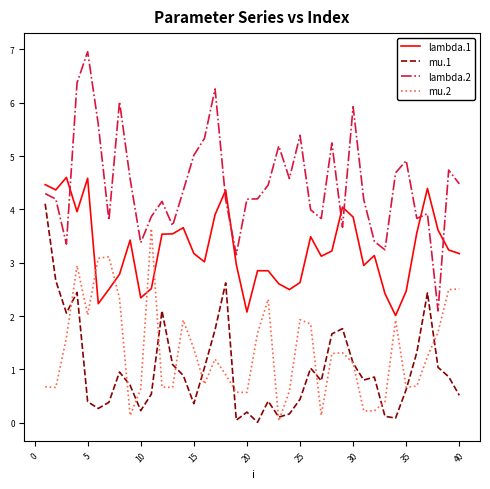

What is the average value of the mu.2 series?

1.3